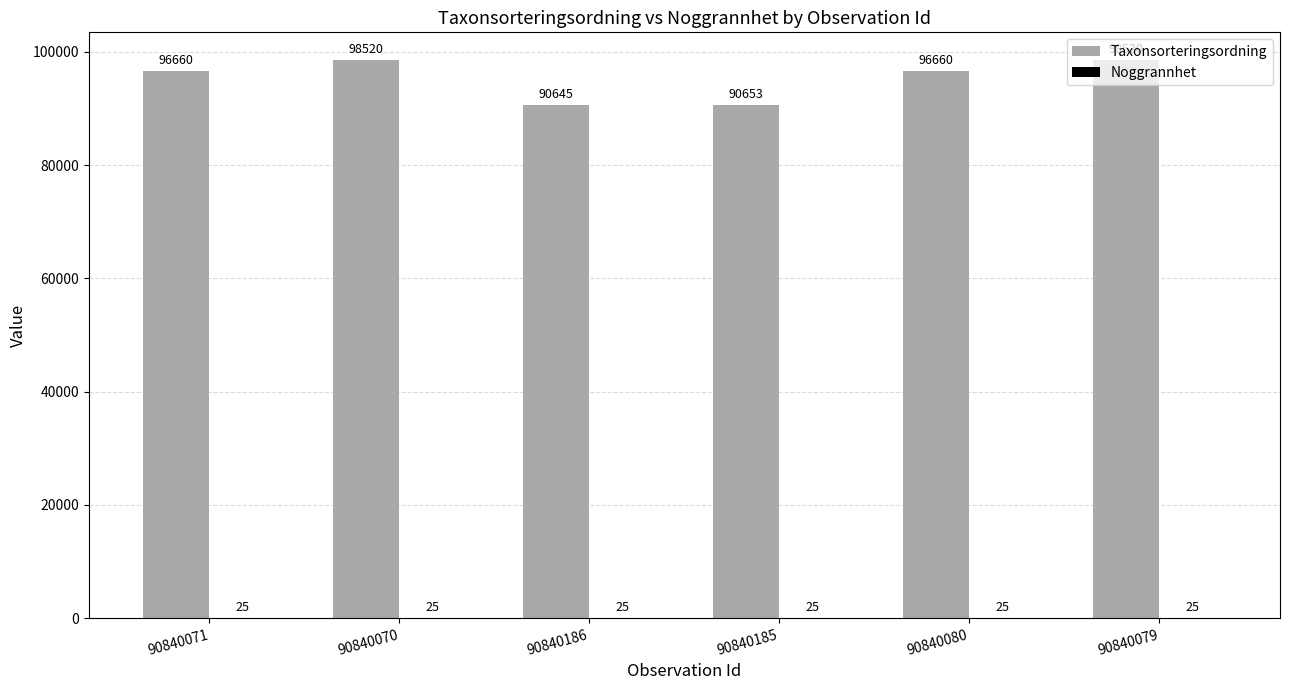

What is the sum of all Taxonsorteringsordning values?

571658